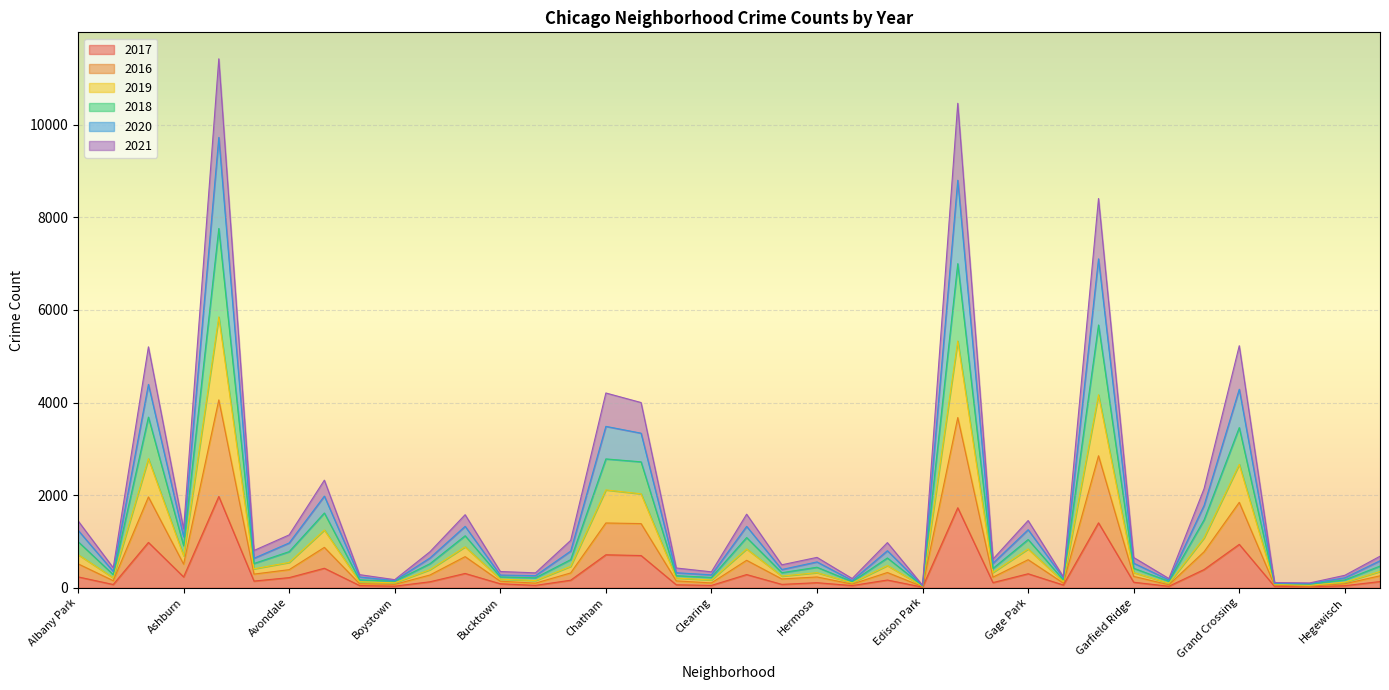

The value of 2017 at Gage Park is 301. True or false?

True